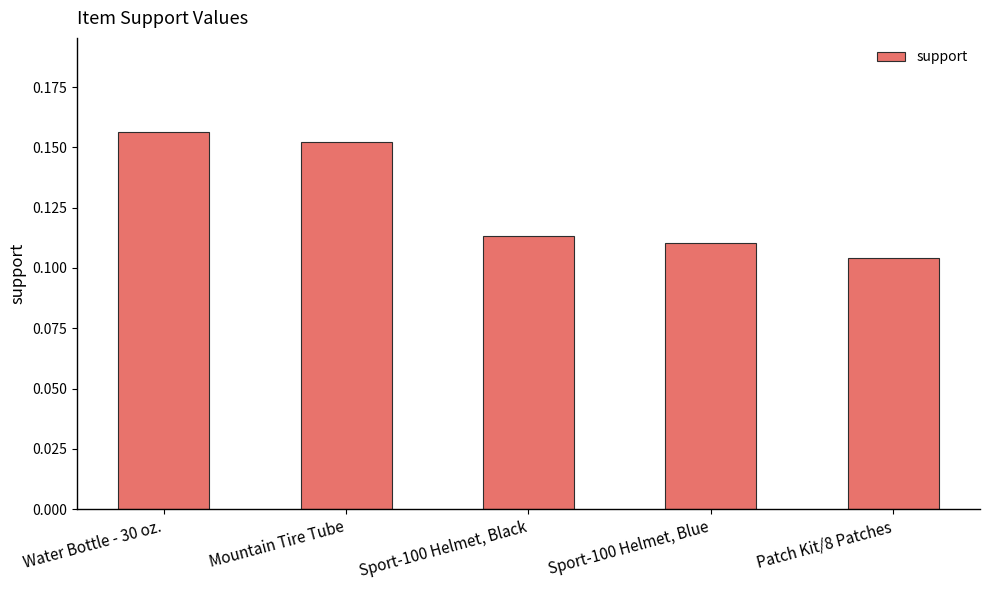

The value at Mountain Tire Tube is 0.3. True or false?

False